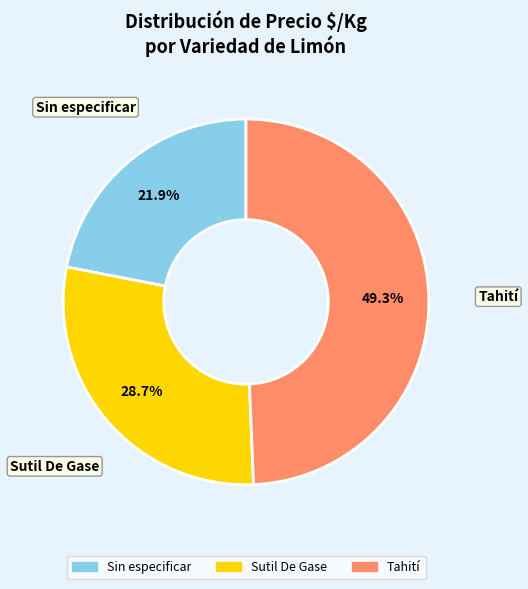

Does Tahití account for over 50% of the chart?

No